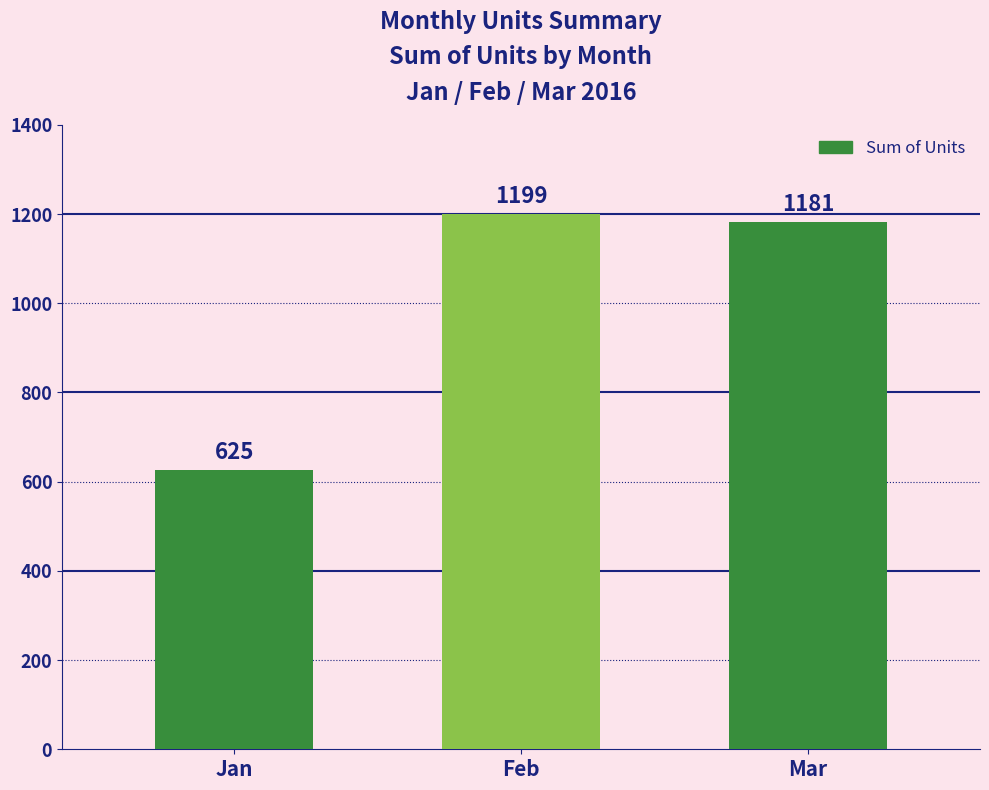

What is the change in value from Jan to Mar?

+556